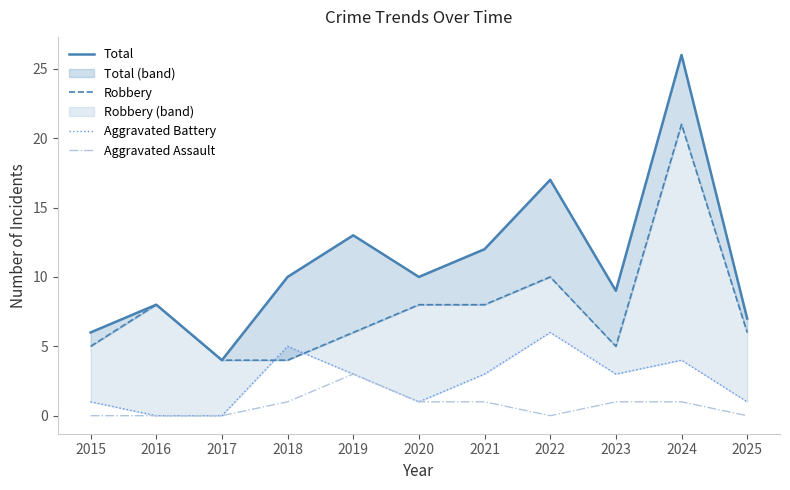

Between which two adjacent categories do Robbery and Aggravated Battery first intersect?

2017 and 2018